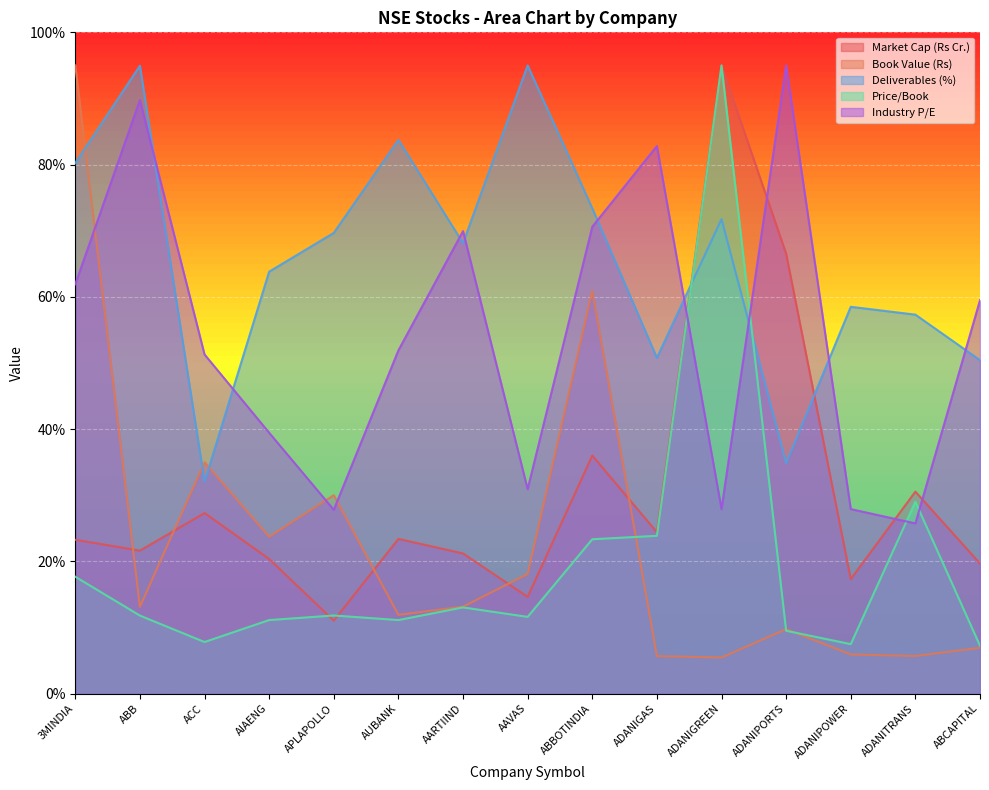

Where is Book Value (Rs) nearest to the value 50?

ABBOTINDIA